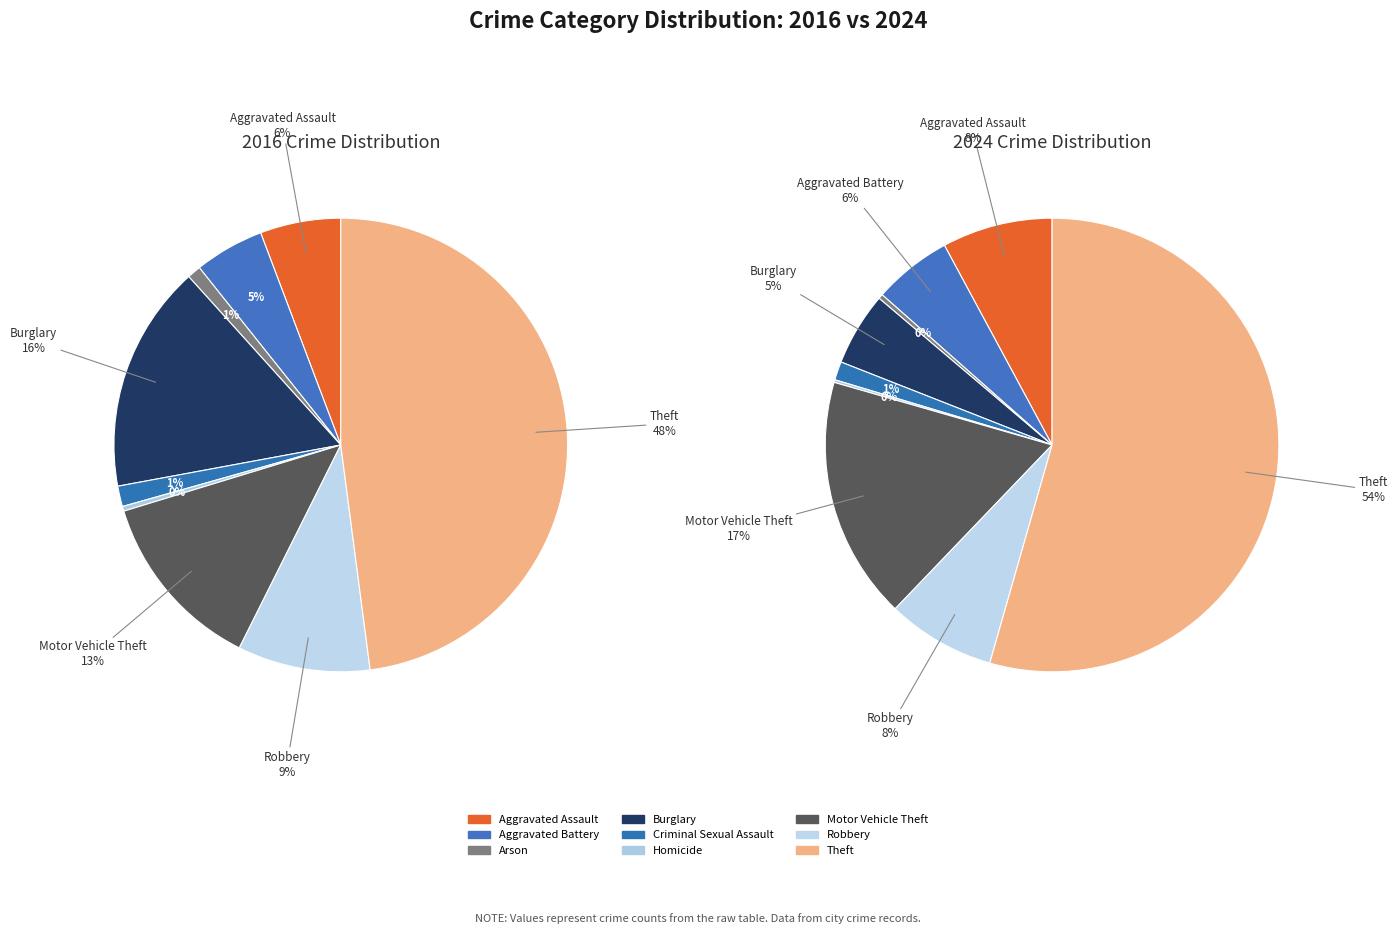

To the nearest percent, what is the average slice percentage?

11%